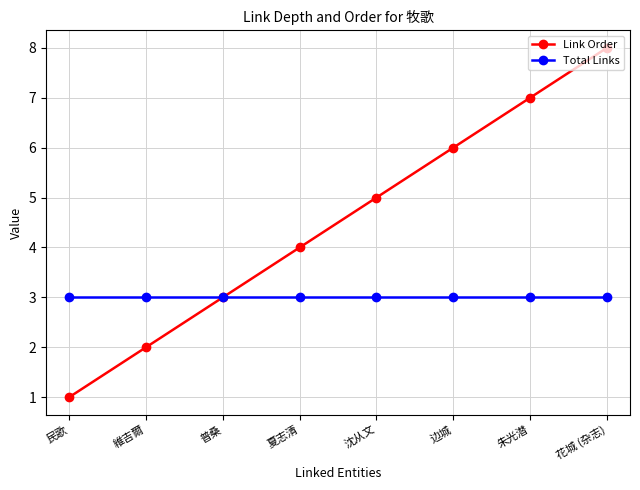

Reading left to right, transcribe all the data shown in this chart.

Link Order: 民歌=1	維吉爾=2	普桑=3	夏志清=4	沈从文=5	边城=6	朱光潜=7	花城 (杂志)=8
Total Links: 民歌=3	維吉爾=3	普桑=3	夏志清=3	沈从文=3	边城=3	朱光潜=3	花城 (杂志)=3